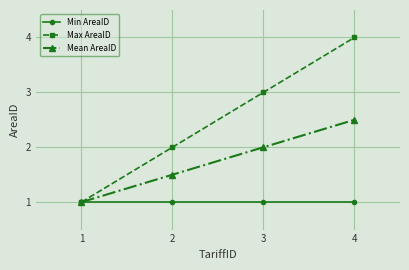

Is the value of Min AreaID at 2 greater than the value of Max AreaID at 2?

No